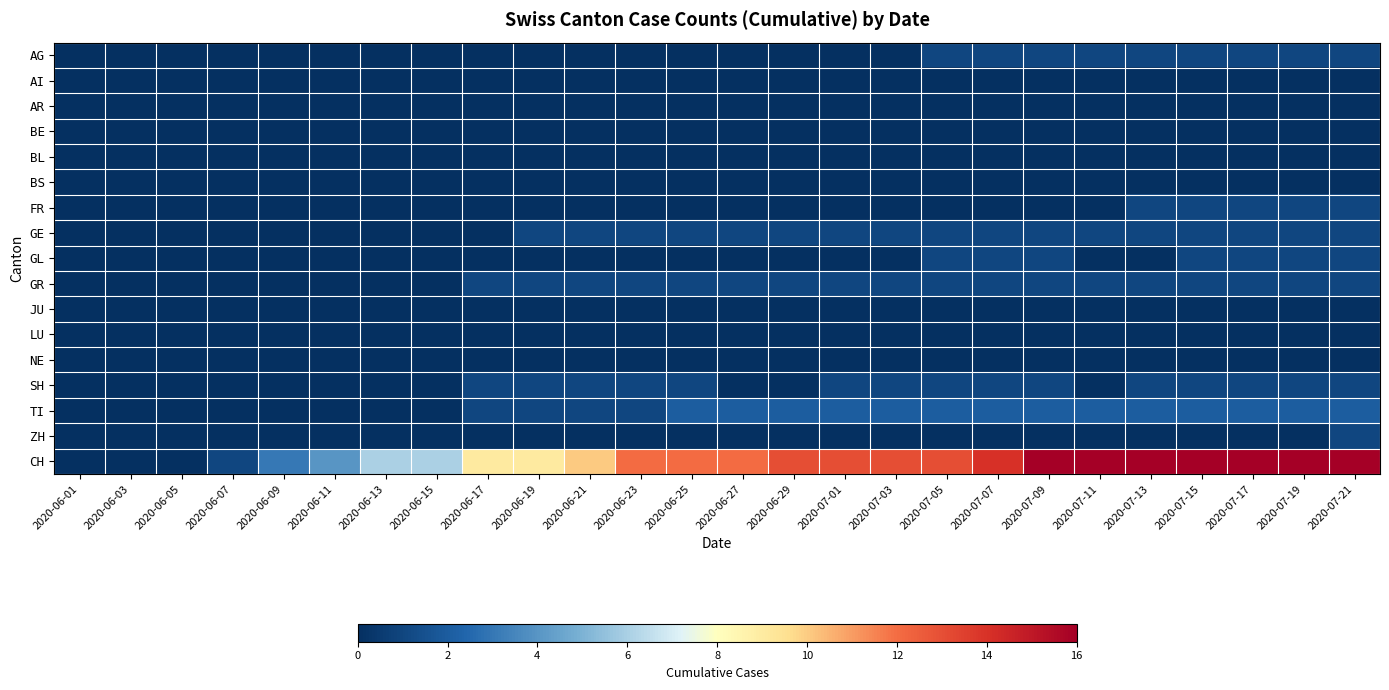

Between 2020-06-01 and 2020-06-15, which series saw the biggest shift?

CH